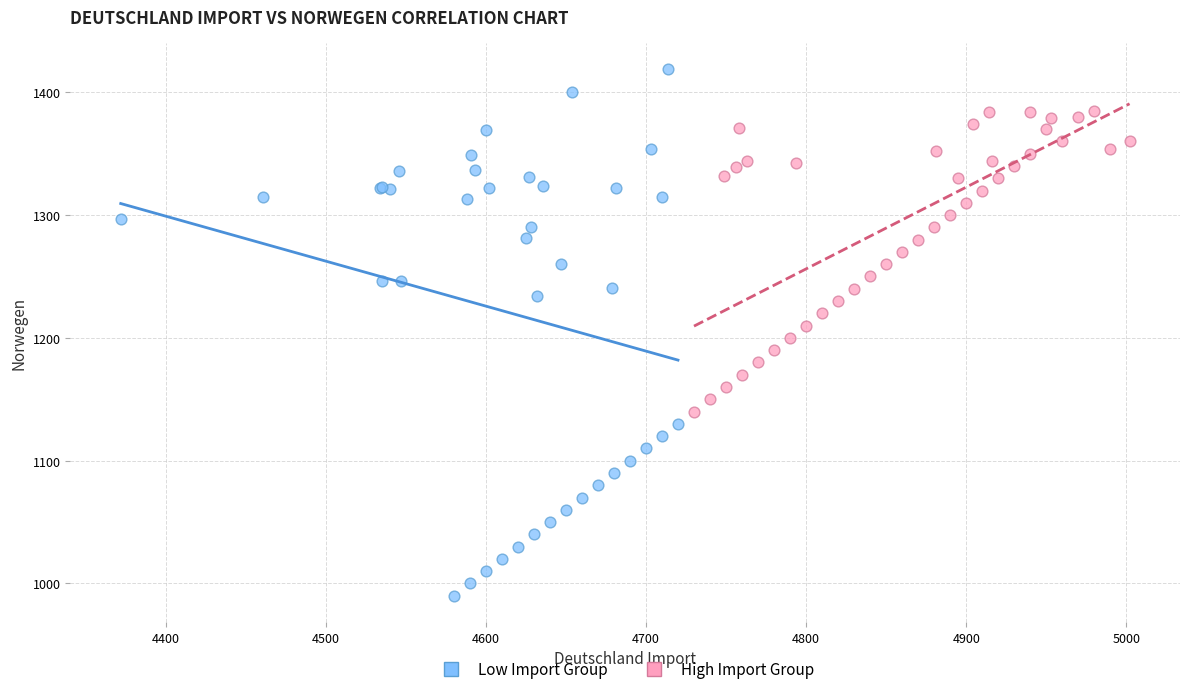

Which series reaches the maximum Y coordinate?

Low Import Group